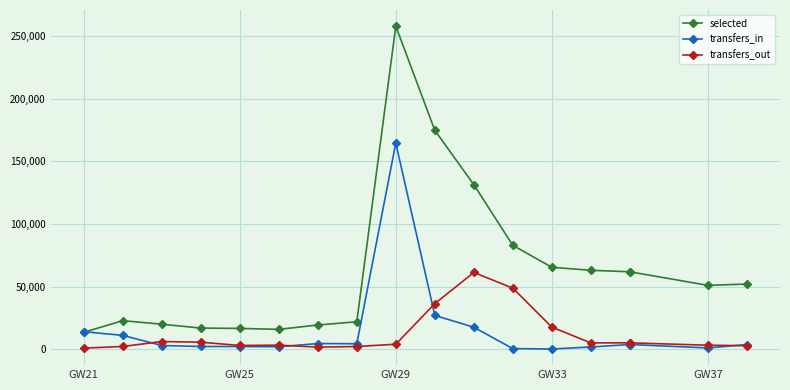

What are all the series names shown in the legend?

selected, transfers_in, transfers_out